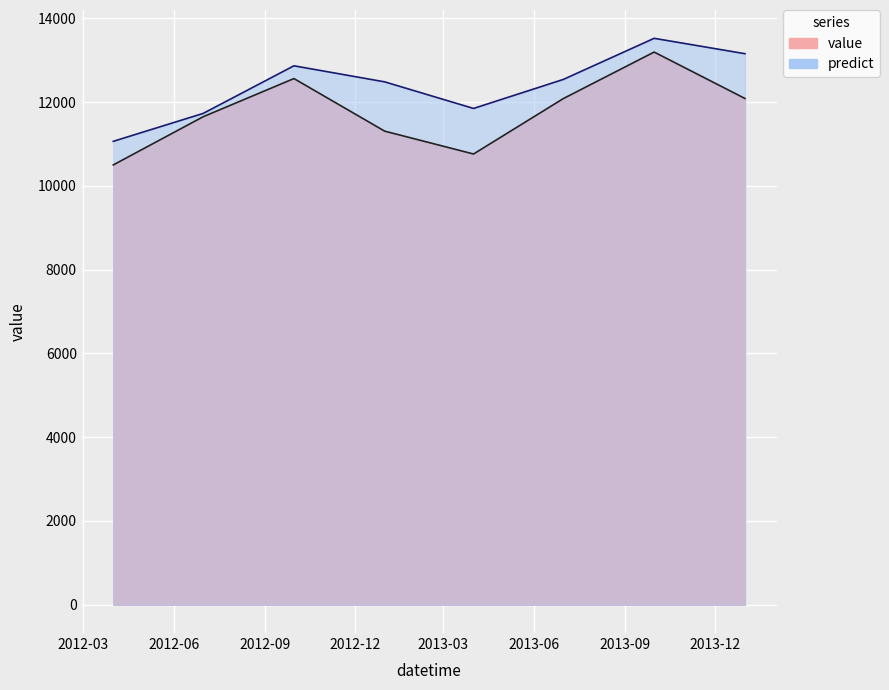

At which label is predict closest to 12294?

2012-12-31 12:00:00